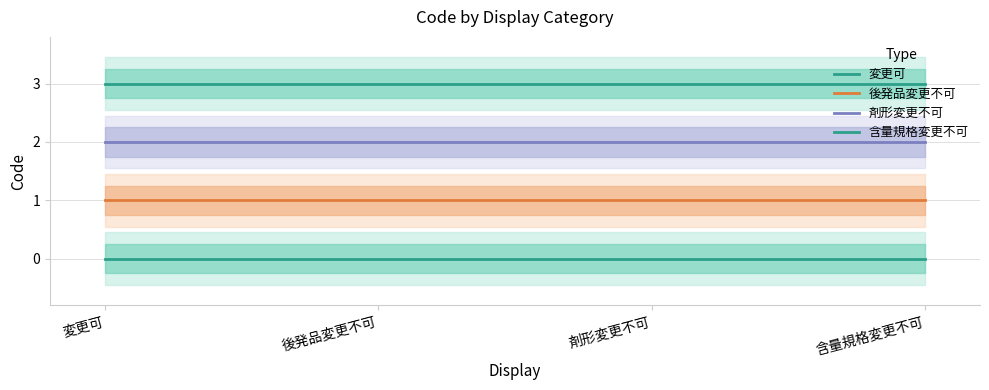

What are all the series names shown in the legend?

変更可, 後発品変更不可, 剤形変更不可, 含量規格変更不可